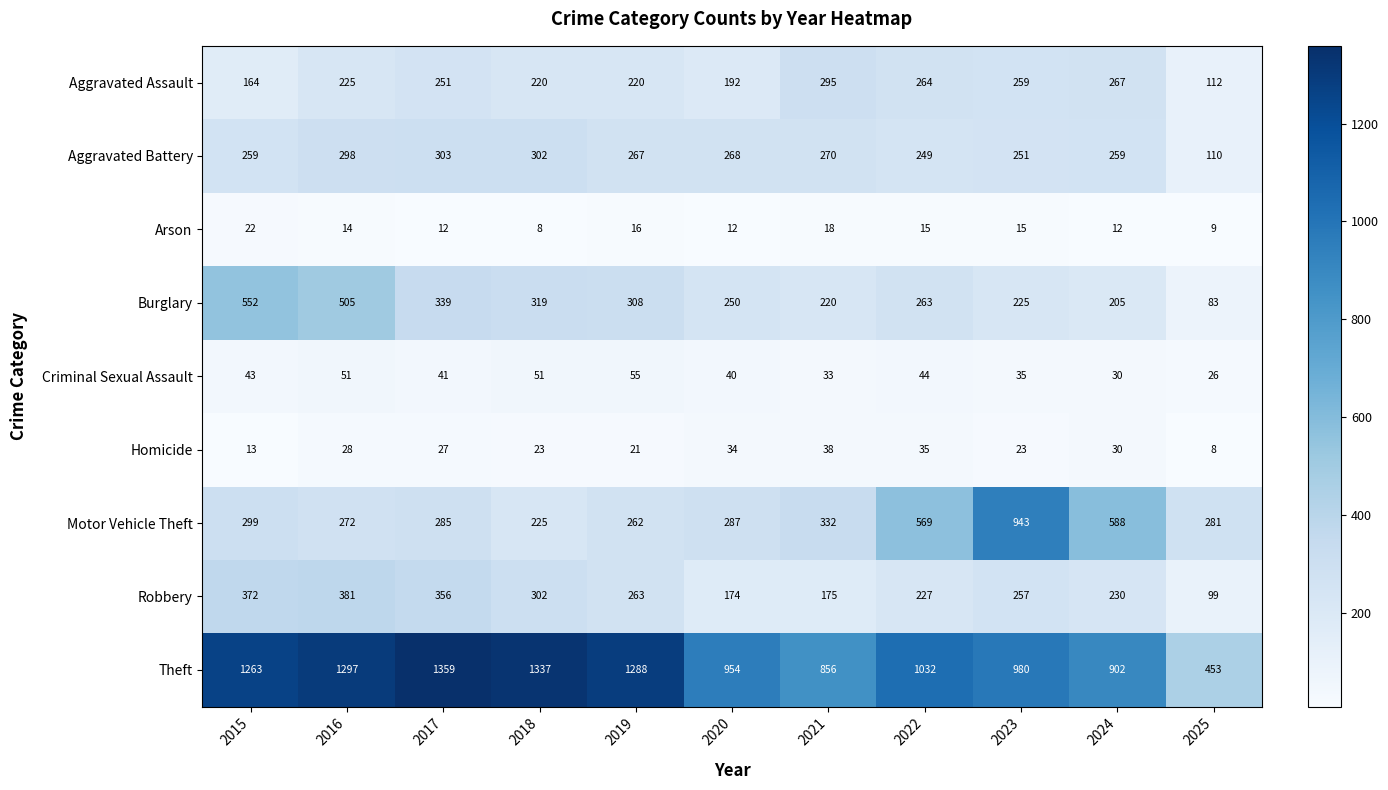

What is the lowest value of the Arson series?

8